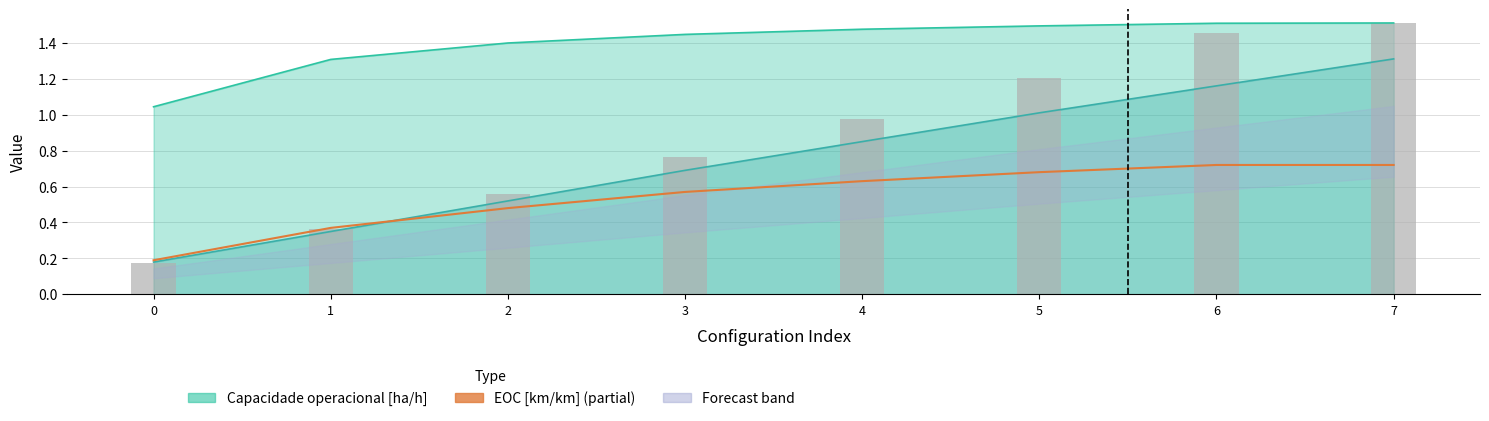

At which category is the sum across all series the highest?

7